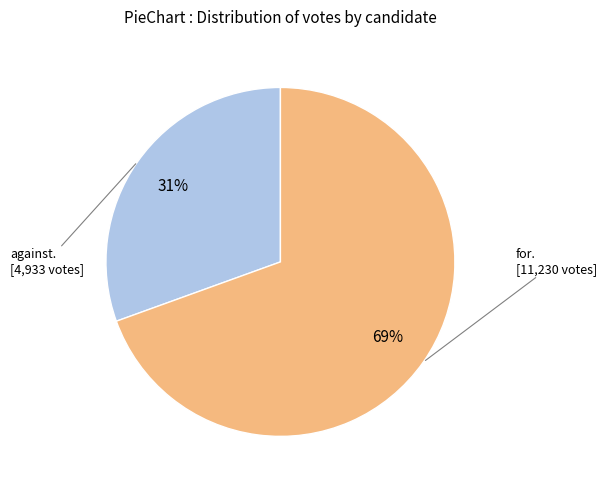

Is there any slice that represents more than half of the pie?

Yes